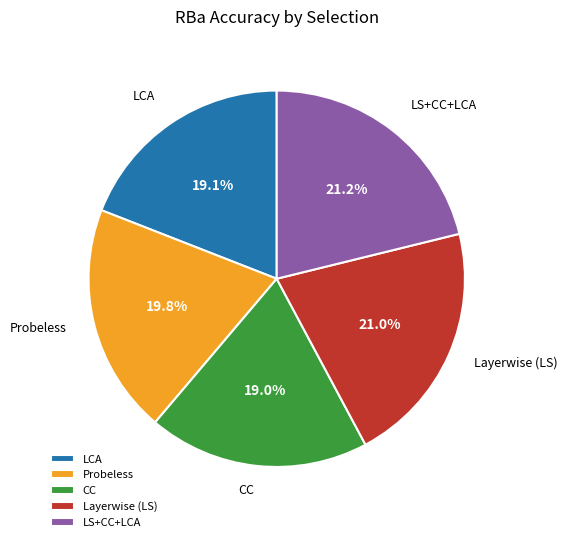

Which has a higher value, CC or LS+CC+LCA?

LS+CC+LCA